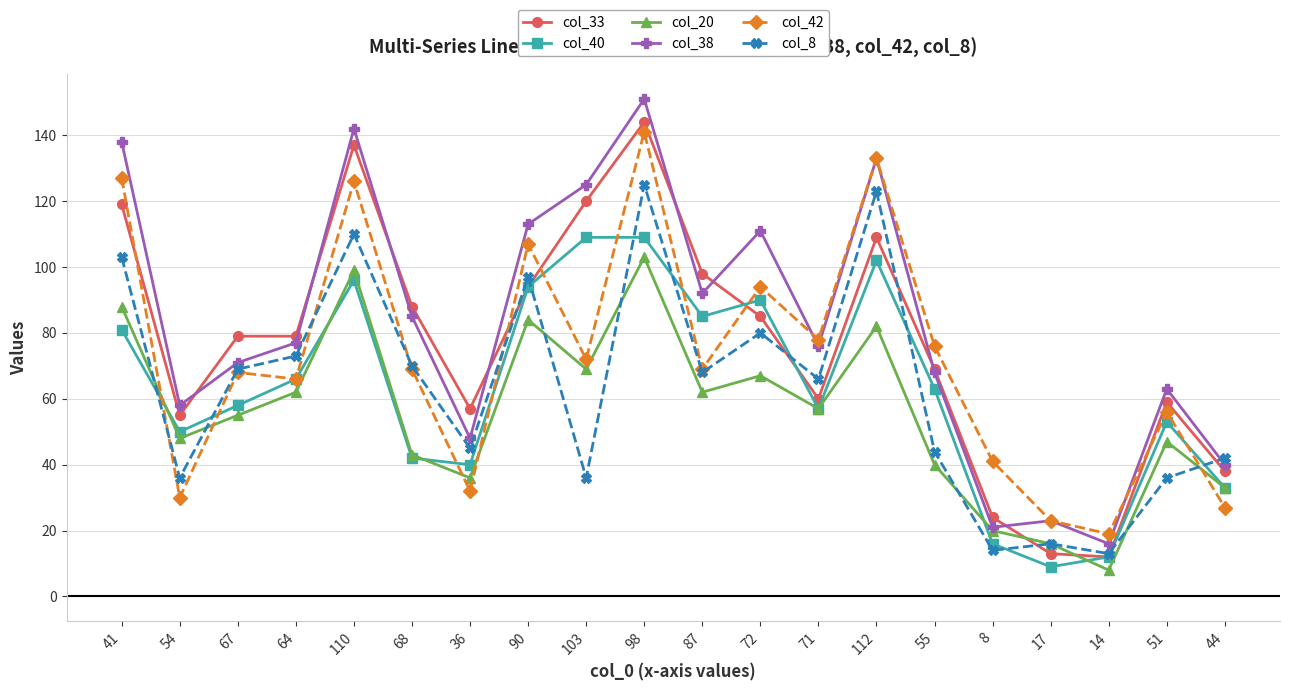

True or false: col_42 has more than 1 points higher than both neighbors.

True